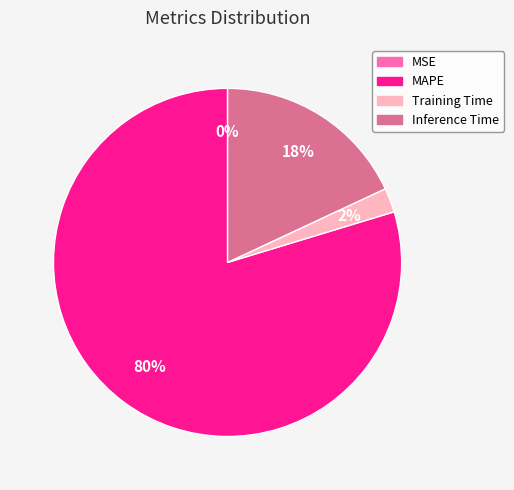

Is there a majority slice in this chart?

Yes